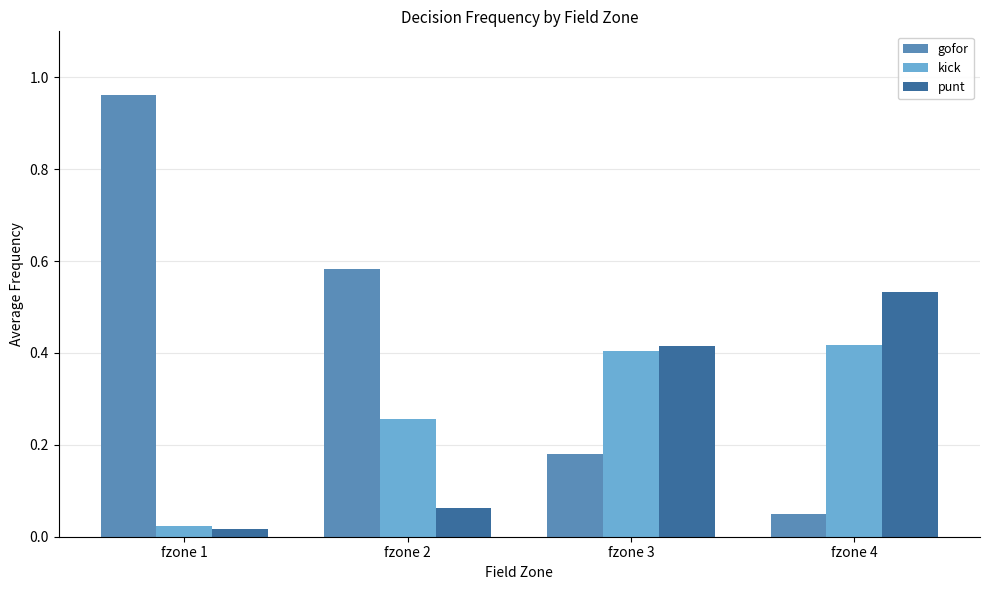

True or false: punt has a value of 0.3 at fzone 4.

False